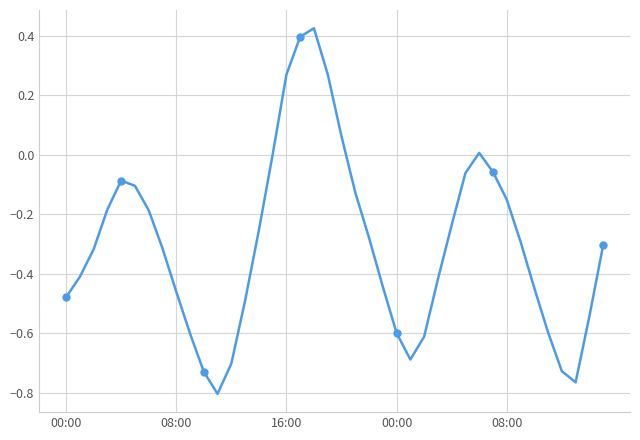

How many data points does each series have?

40